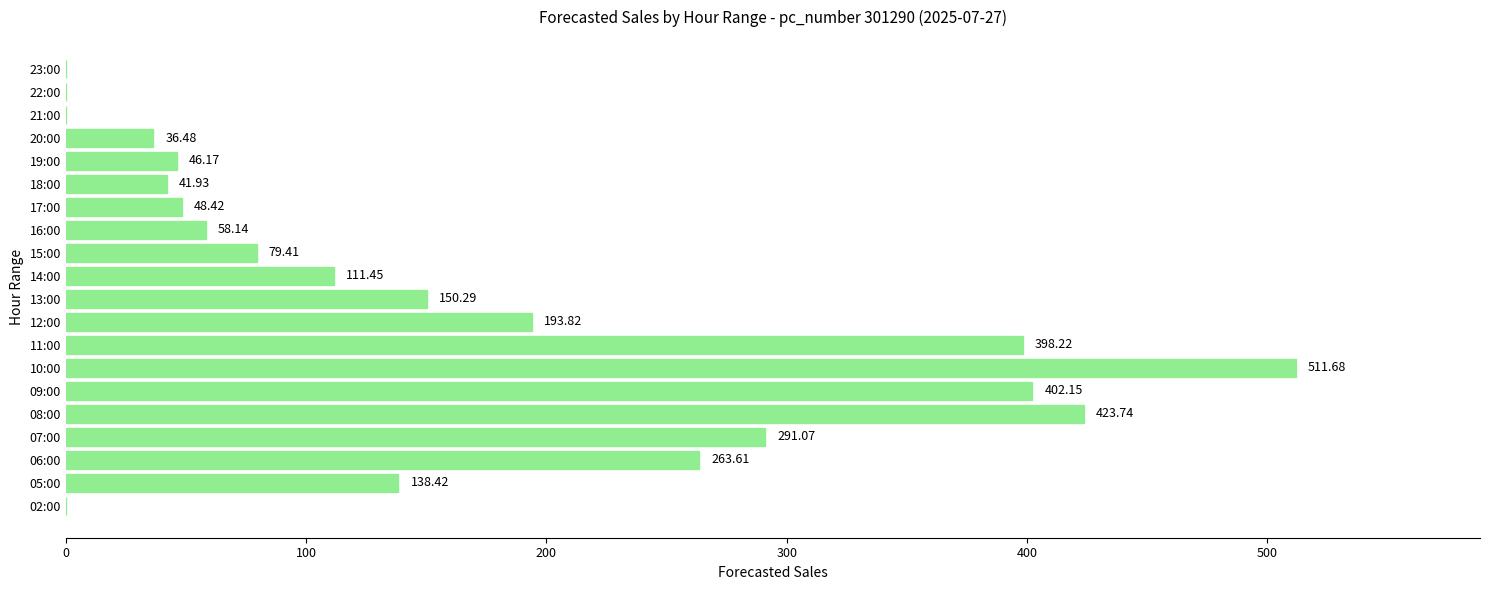

What is the sum of all values?

3195.0